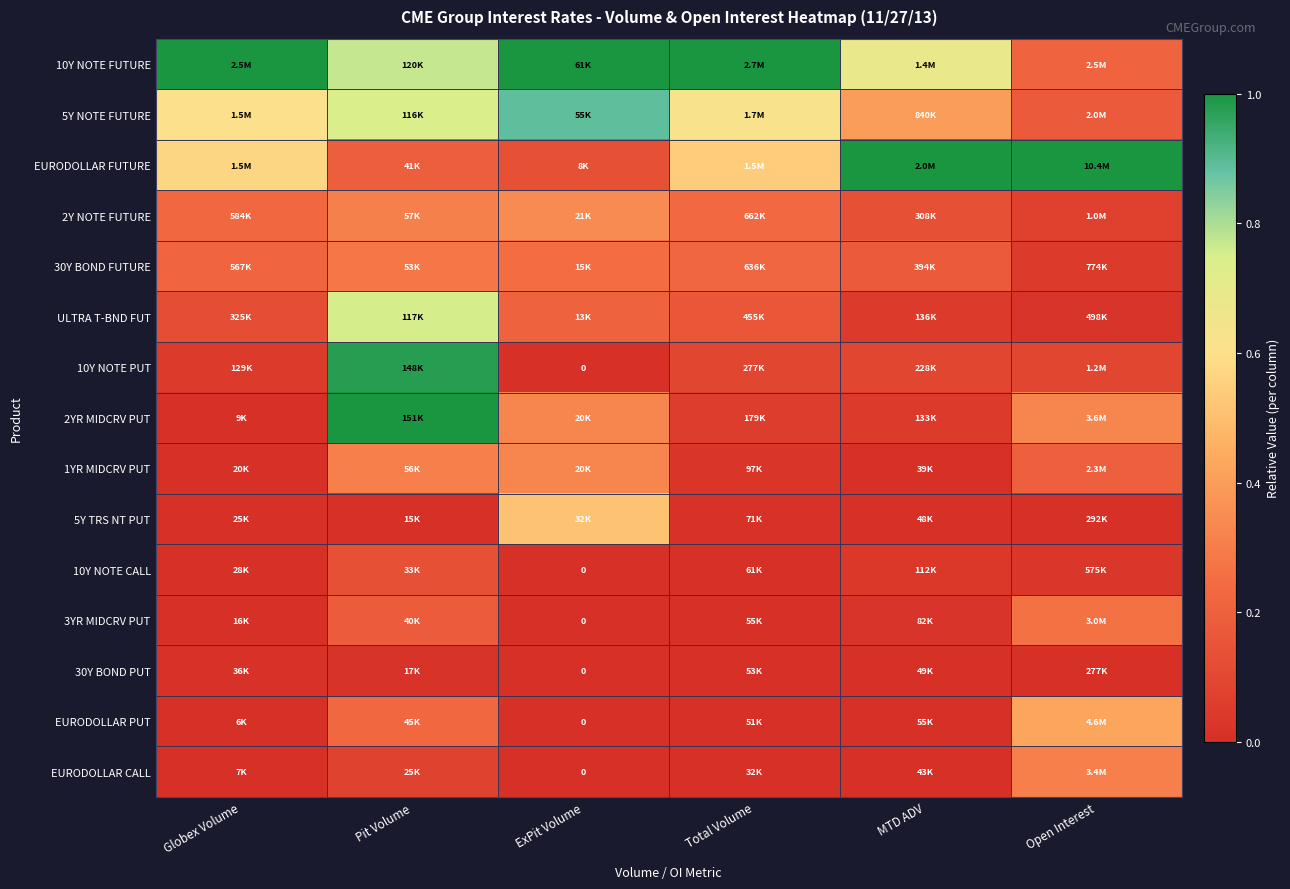

The value of 2YR MIDCRV PUT at Pit Volume is 1.3. True or false?

False